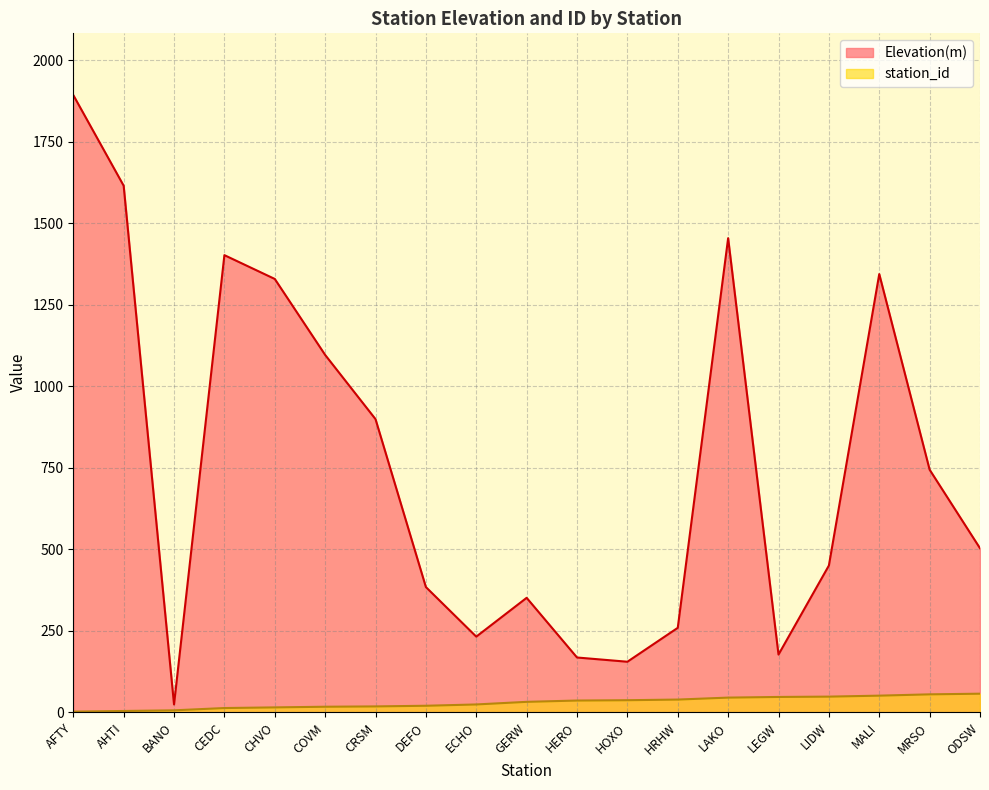

True or false: station_id and Elevation(m) intersect in this chart.

False